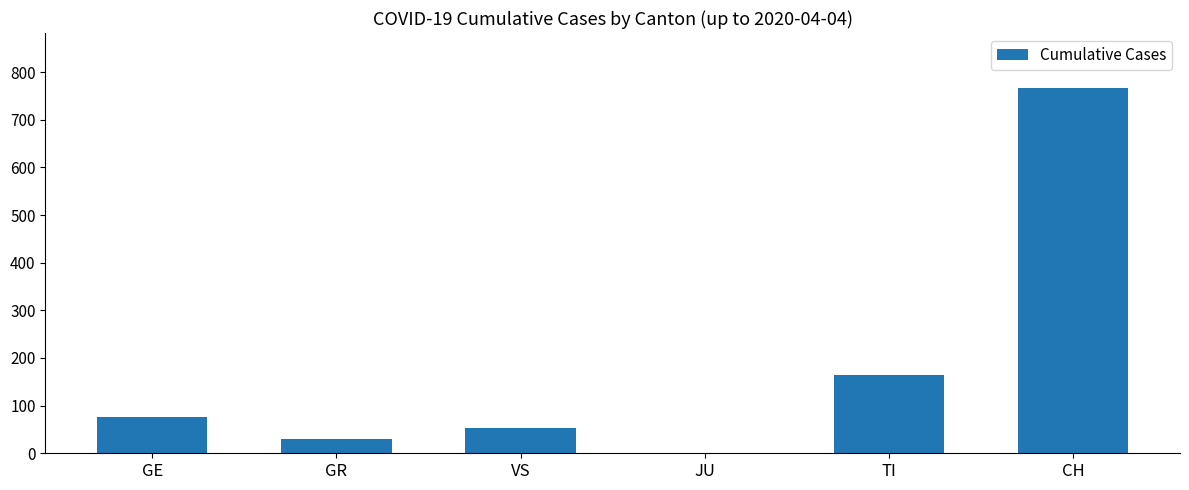

What is the greatest value displayed?

767